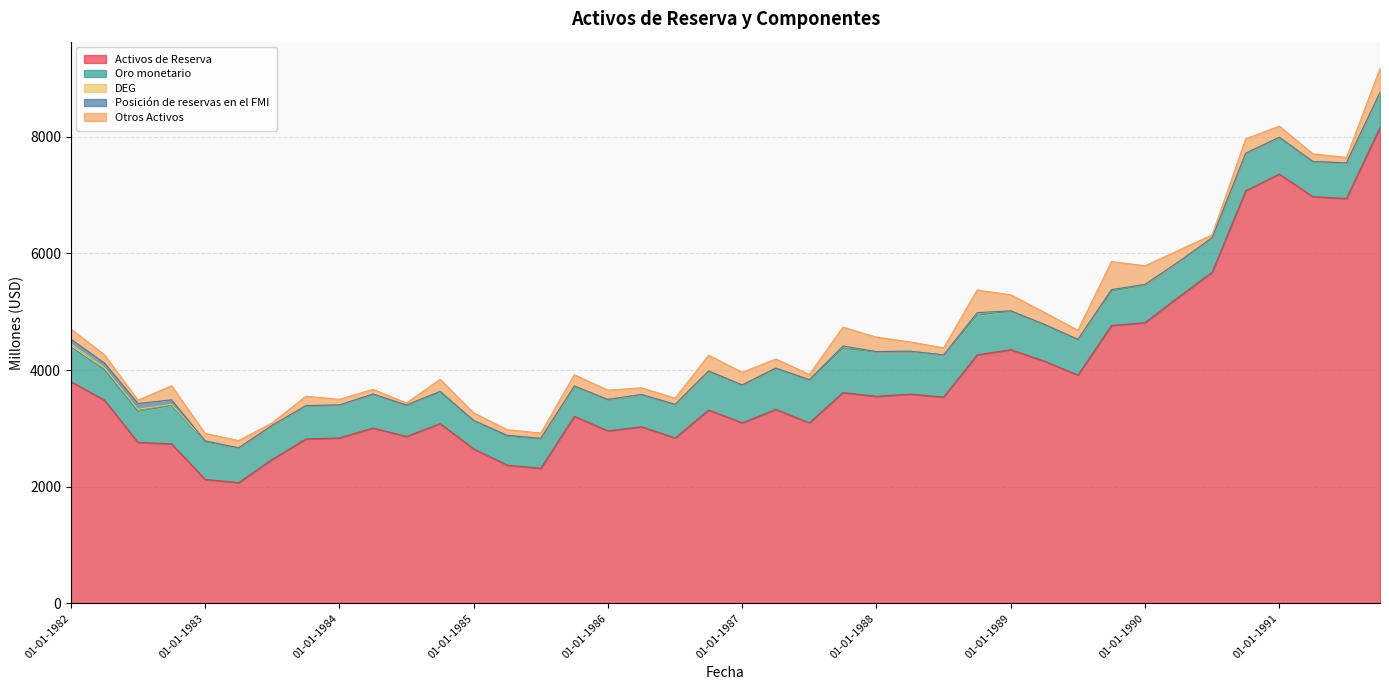

How many data points does each series have?

40